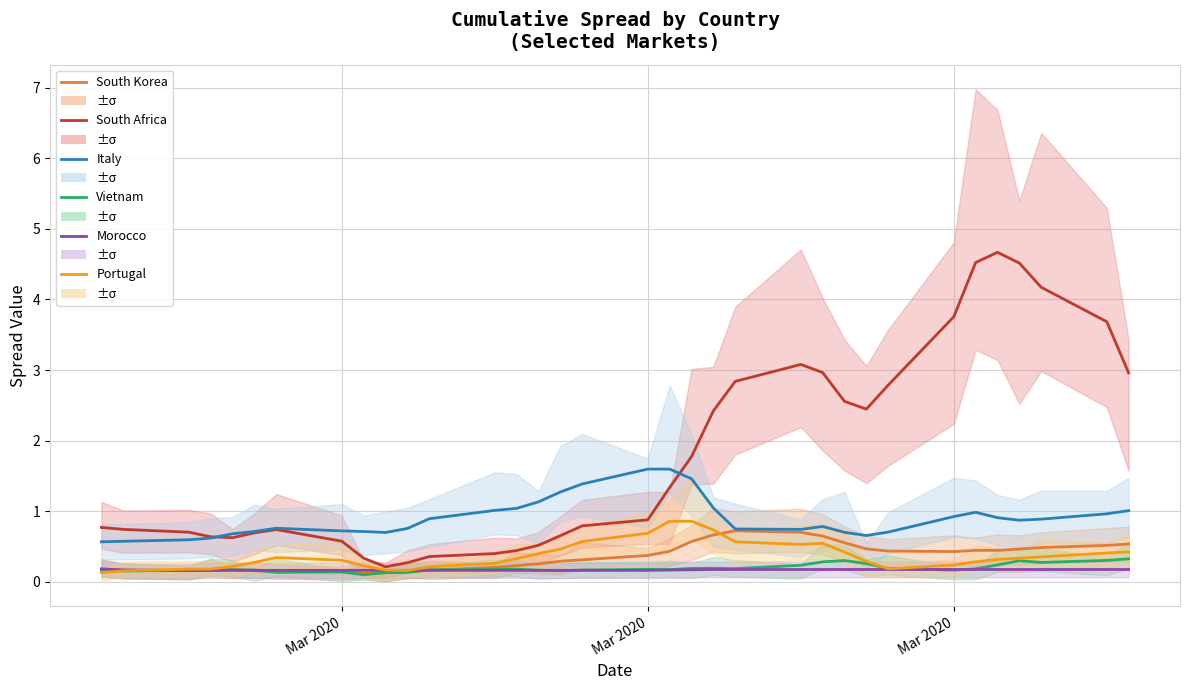

True or false: Portugal and South Africa cross at least once.

False